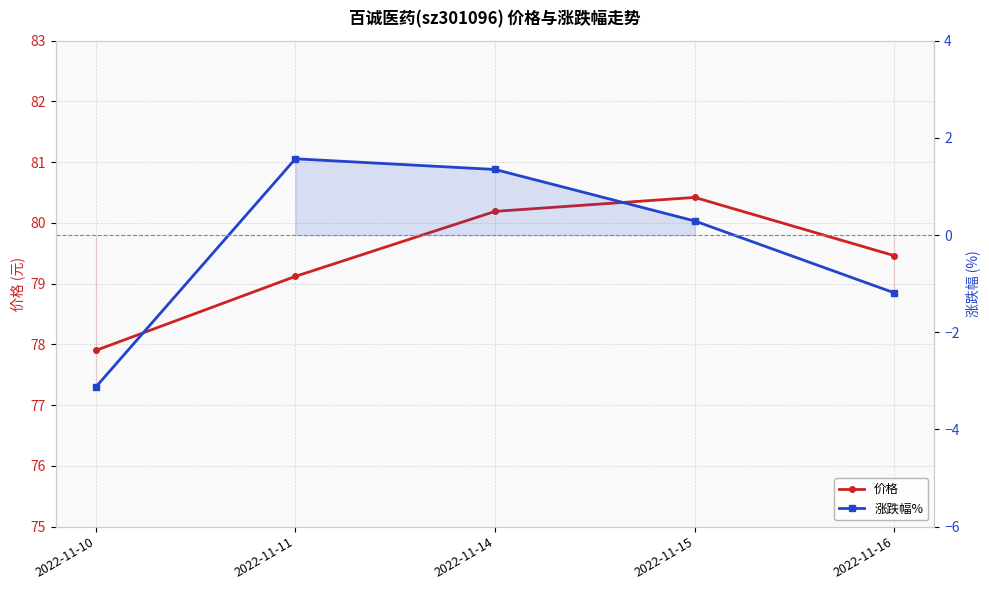

What is the sum of the 涨跌幅% values at 2022-11-11 and 2022-11-10?

-1.6